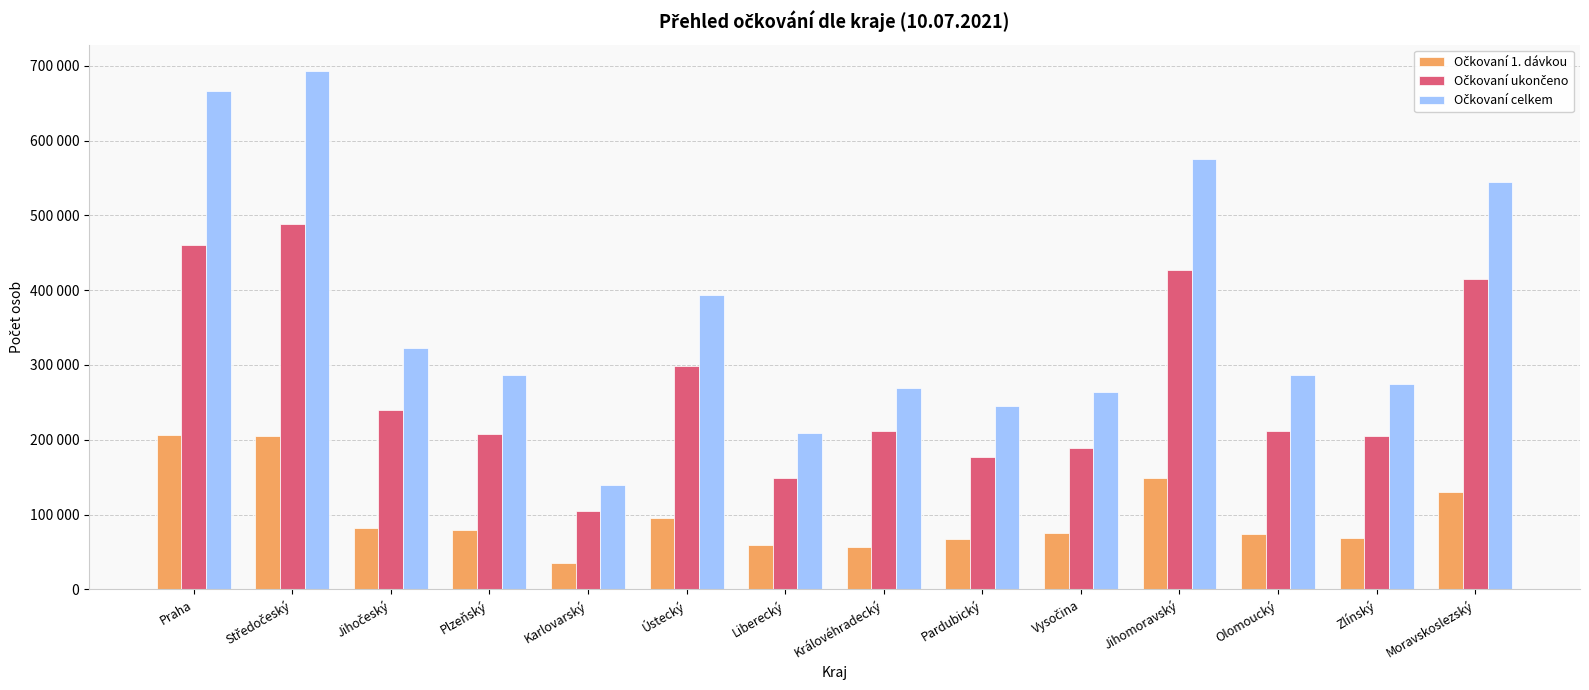

The Očkovaní 1. dávkou series shows 39178 at Pardubický. True or false?

False